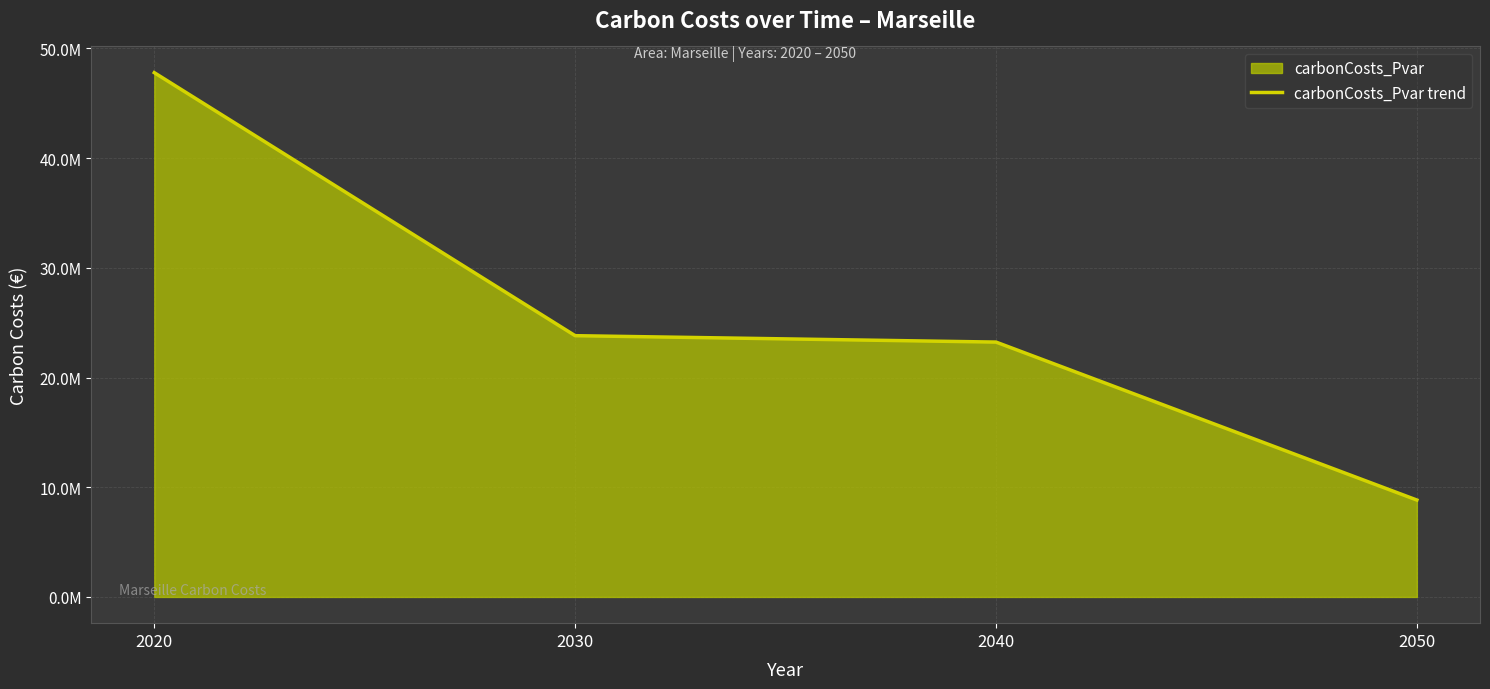

List the labels in order of value, smallest first.

2050, 2040, 2030, 2020